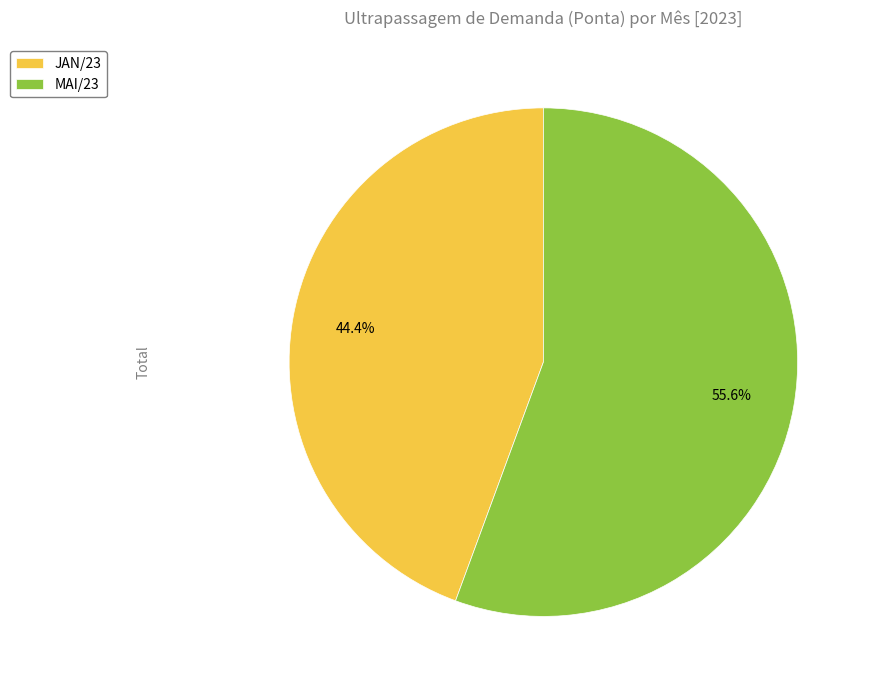

Which slice is the smallest?

JAN/23